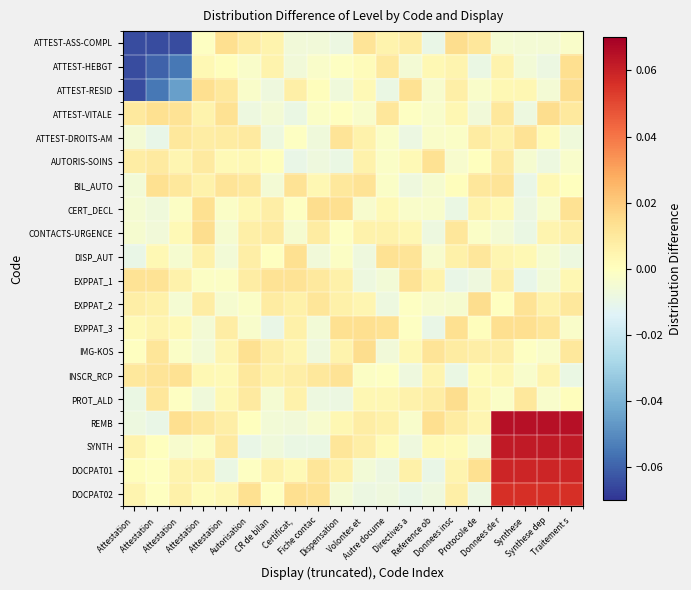

What is the minimum value shown in the chart?

-0.1